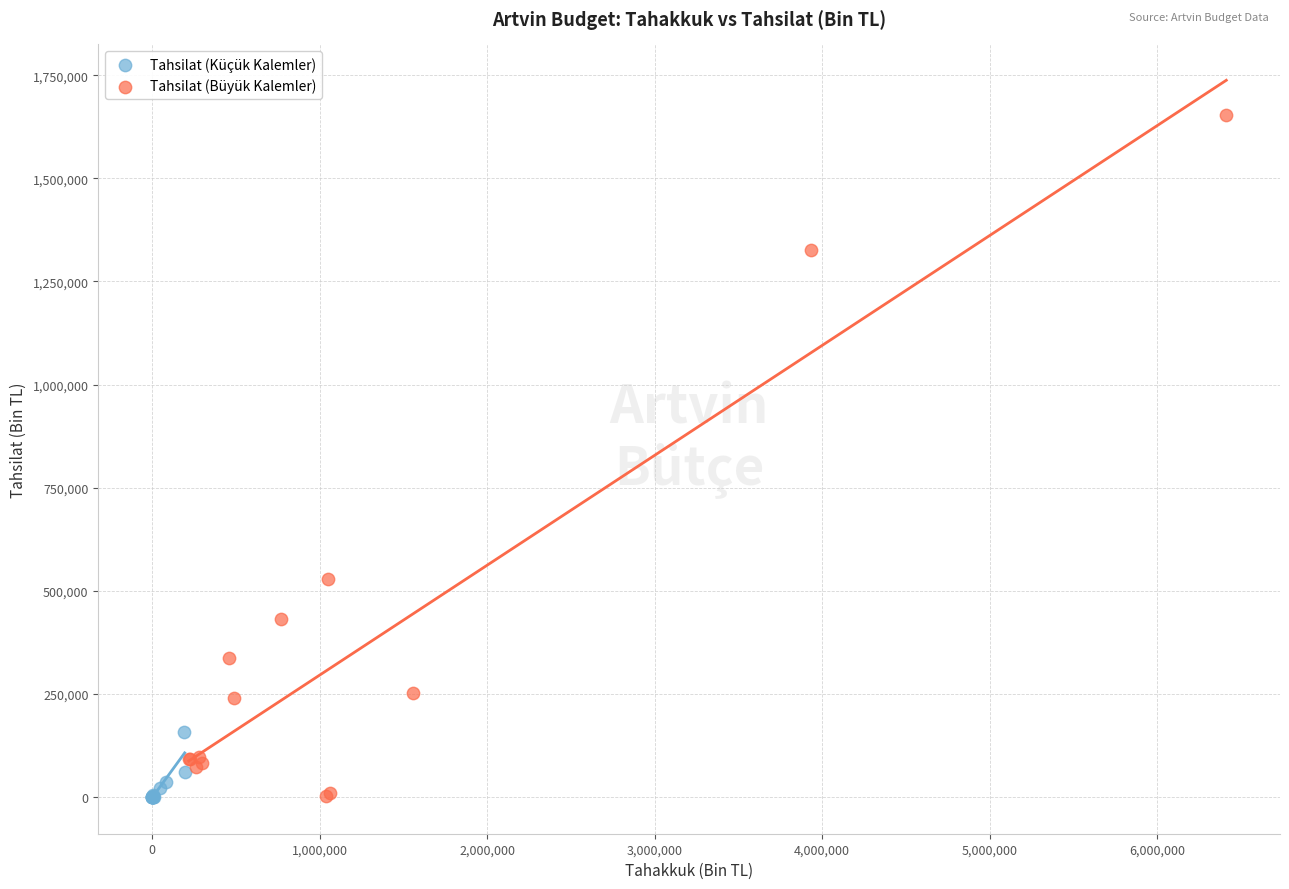

Which series has the largest Y range (max minus min)?

Tahsilat (Büyük Kalemler)